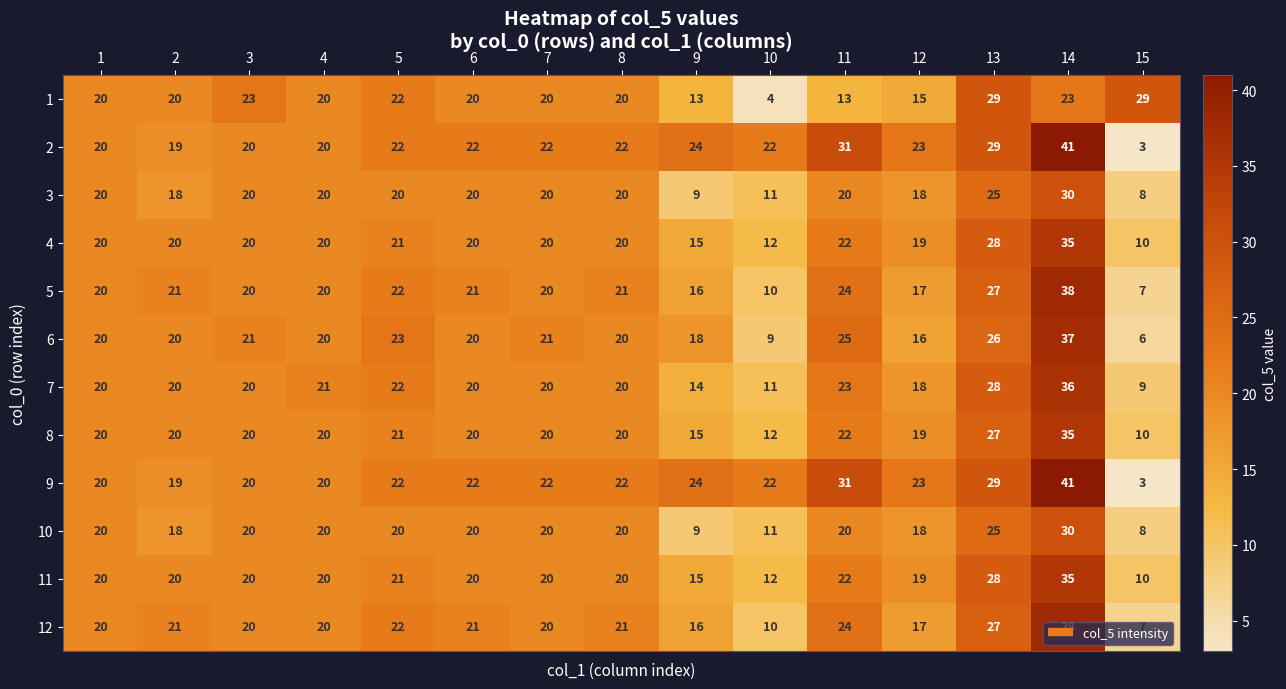

True or false: 7 has a value of 36 at 14.

True